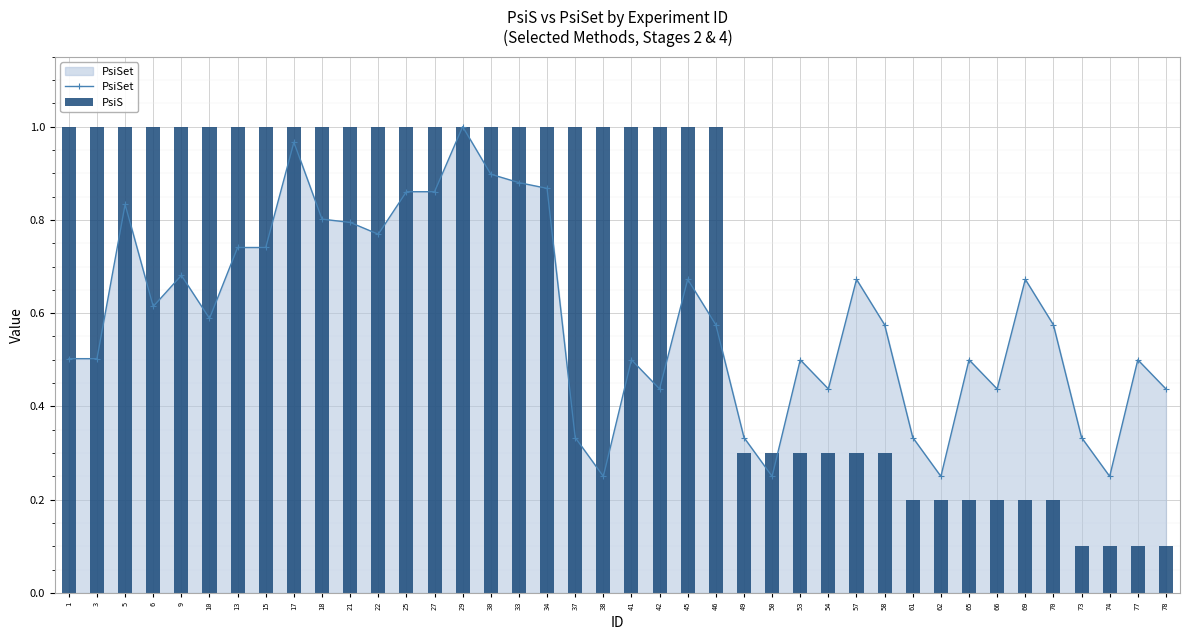

What is the value of the PsiSet bar at the 19th from the left?

0.3